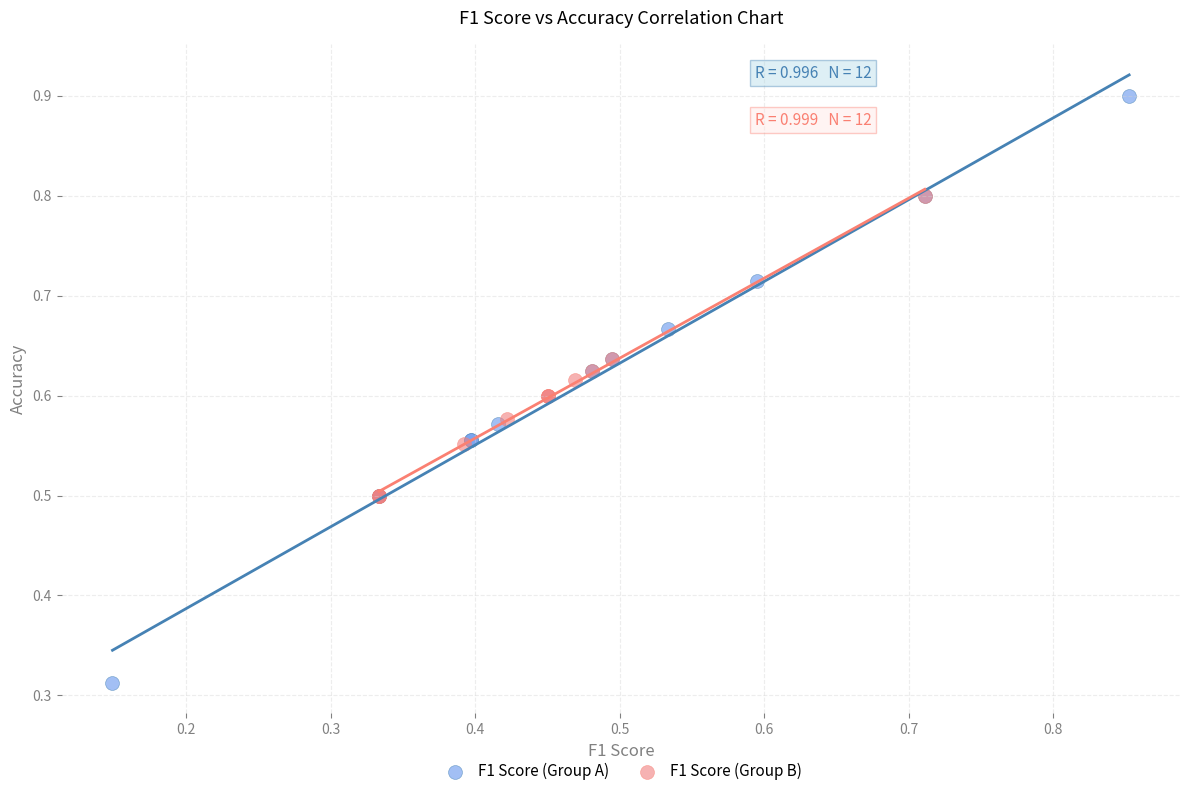

Which series reaches the maximum Y coordinate?

F1 Score (Group A)